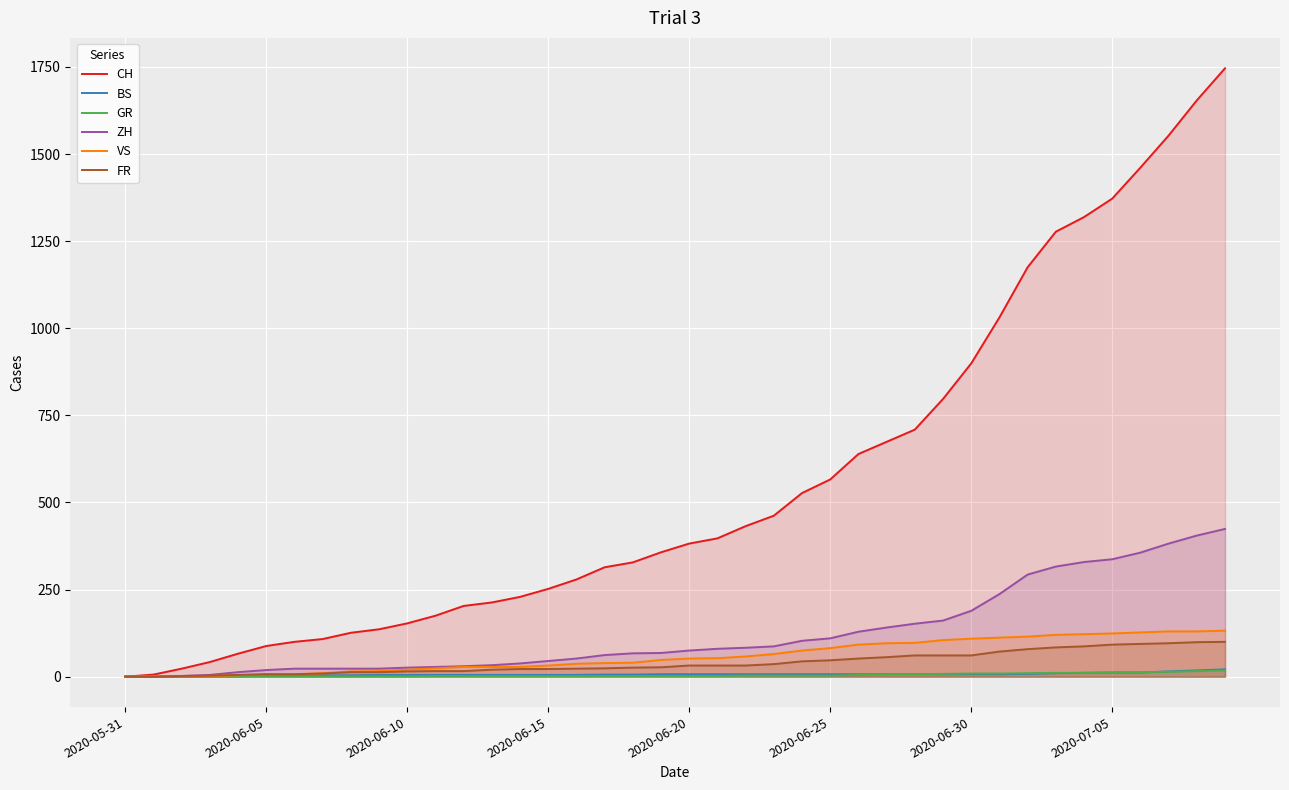

How many lines are shown in the chart?

6